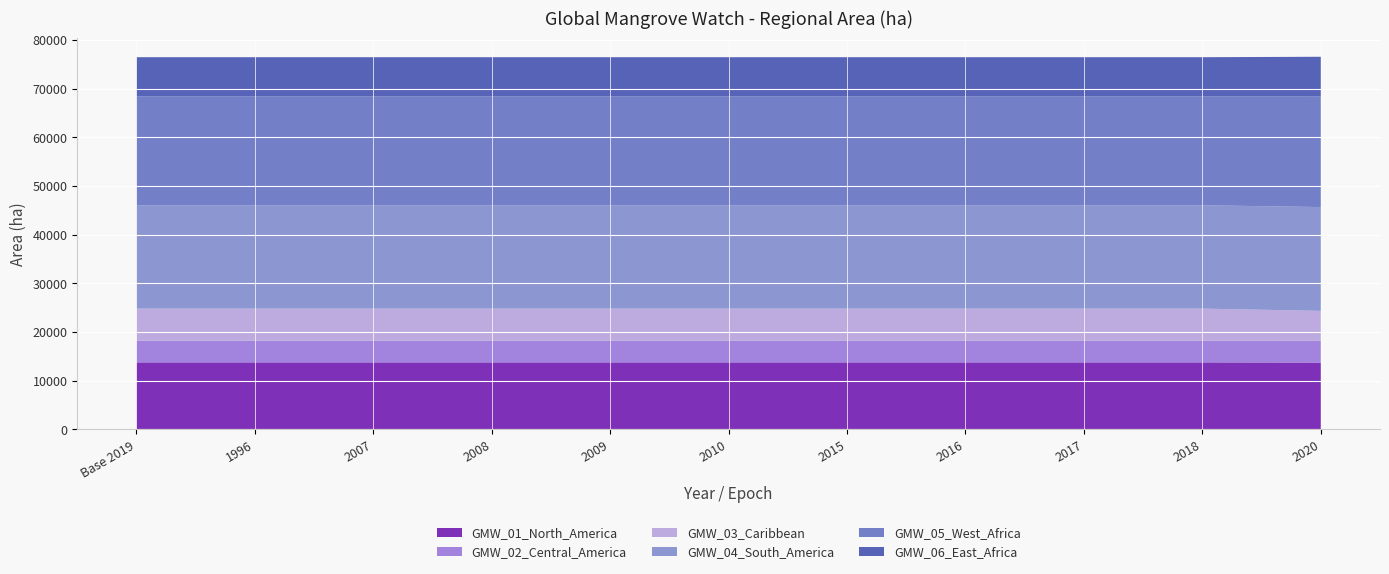

Reading left to right, list all the values displayed in this chart.

GMW_01_North_America: 13766.5	13766.5	13766.5	13766.5	13766.5	13766.5	13766.5	13766.5	13766.5	13766.5	13728.2
GMW_02_Central_America: 4443.6	4443.6	4443.6	4443.6	4443.6	4443.6	4443.6	4443.6	4443.6	4443.6	4459.2
GMW_03_Caribbean: 6596.2	6596.2	6596.2	6596.2	6596.2	6596.2	6596.2	6596.2	6596.2	6596.2	6158.2
GMW_04_South_America: 21227.0	21227.0	21227.0	21227.0	21227.0	21227.0	21227.0	21227.0	21227.0	21227.0	21317.1
GMW_05_West_Africa: 22372.9	22372.9	22372.9	22372.9	22372.9	22372.9	22372.9	22372.9	22372.9	22372.9	22759.3
GMW_06_East_Africa: 8030.8	8030.8	8030.8	8030.8	8030.8	8030.8	8030.8	8030.8	8030.8	8030.8	8105.4